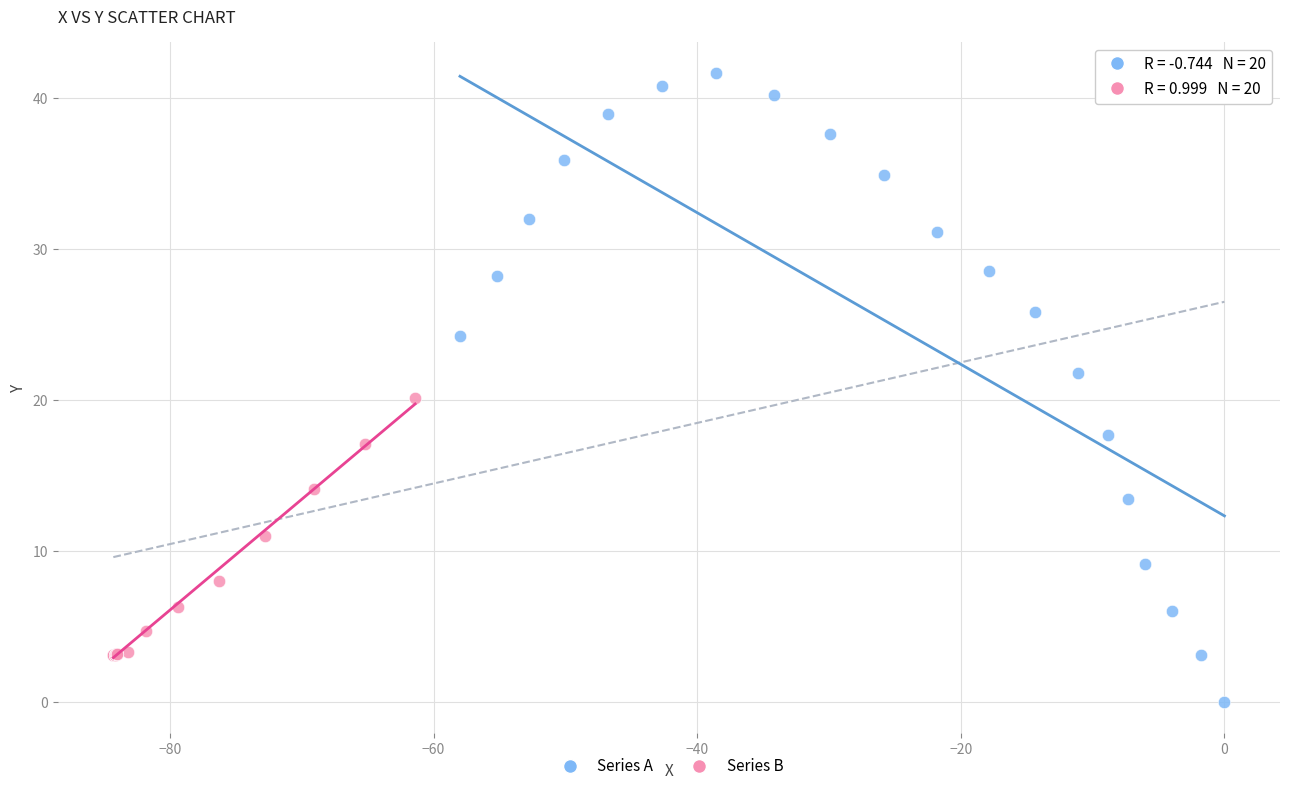

Which series reaches the maximum Y coordinate?

Series A